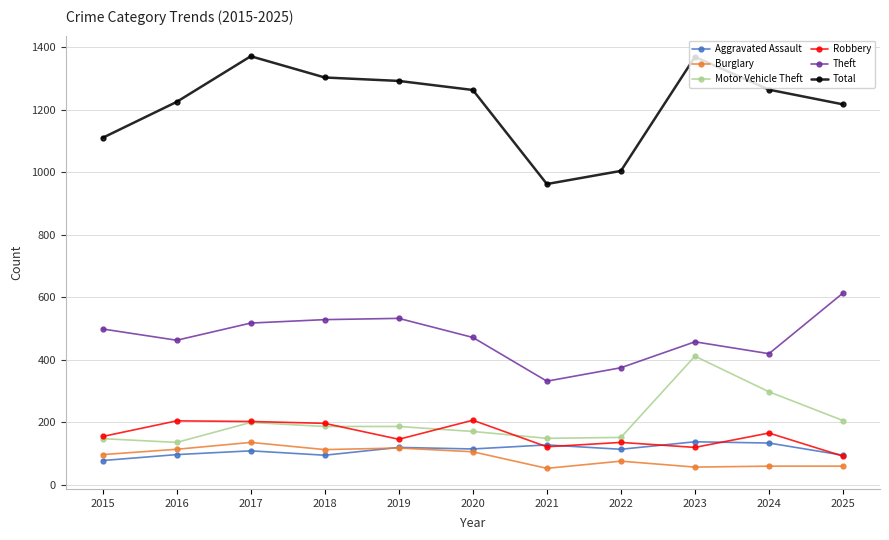

In Aggravated Assault, how many points are higher than both neighbors (excluding endpoints)?

4